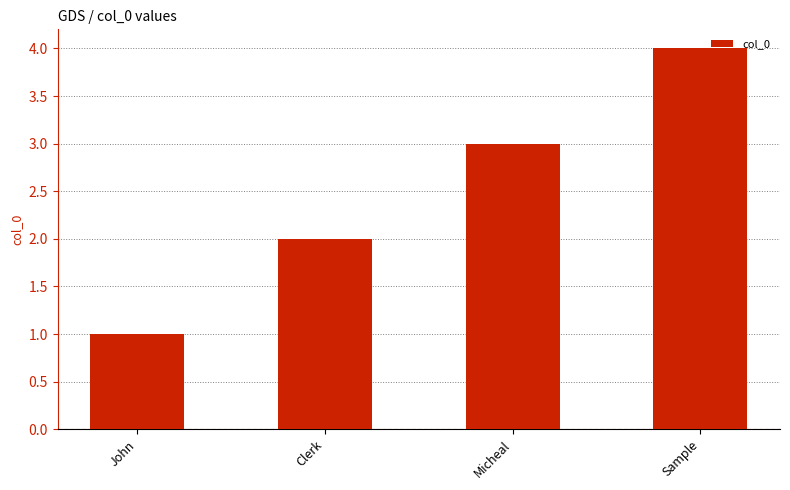

Count the number of categories in the chart.

4